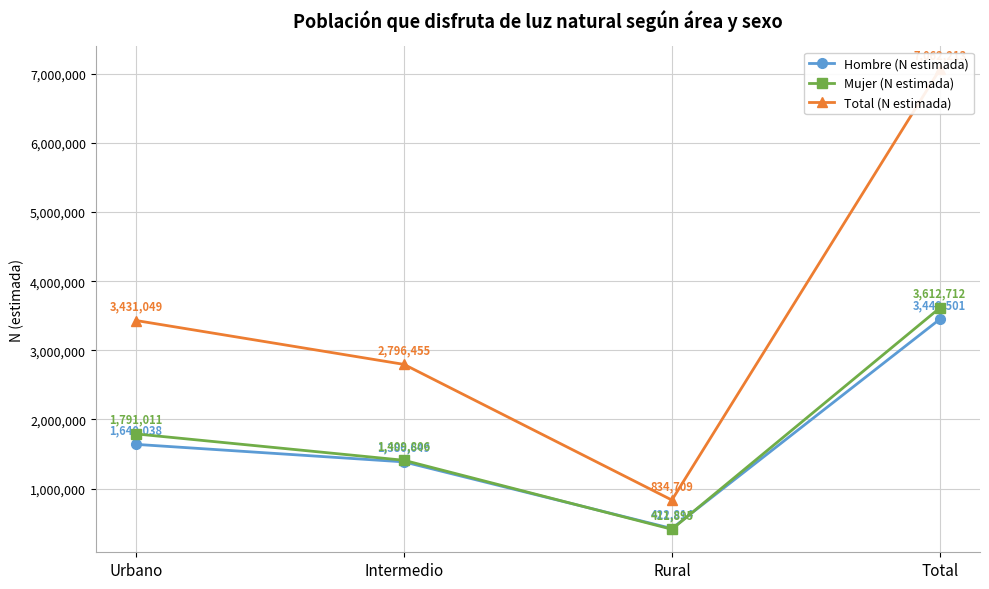

What is the label of the 2nd point from the left?

Intermedio